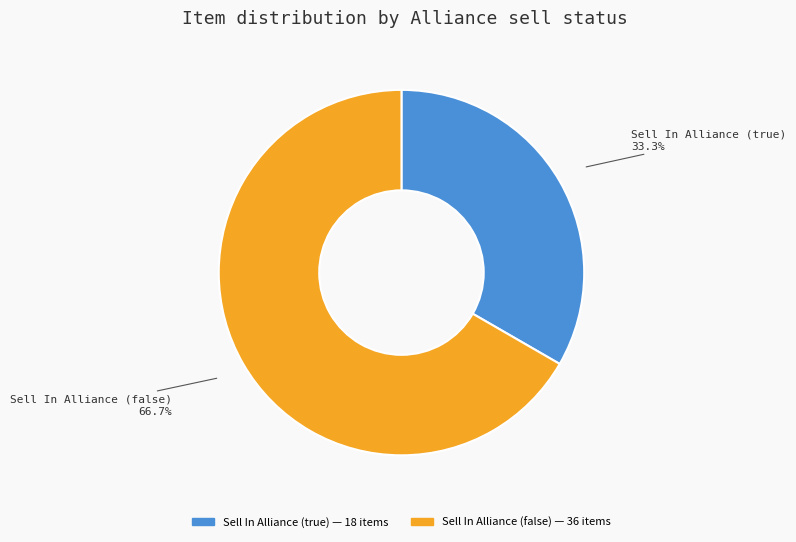

Count the number of slices in the pie.

2